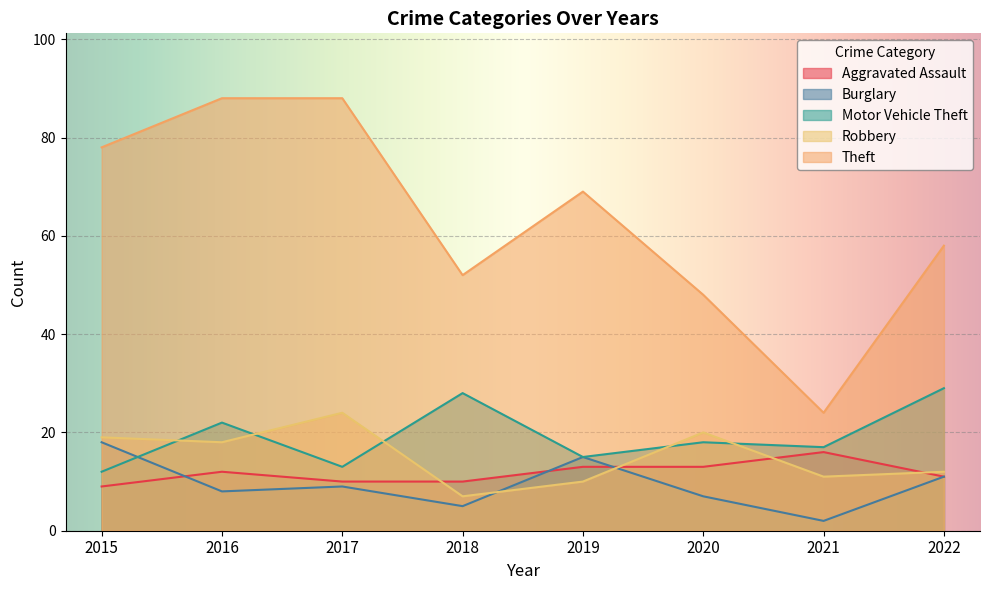

The Theft series shows 48 at 2020. True or false?

True